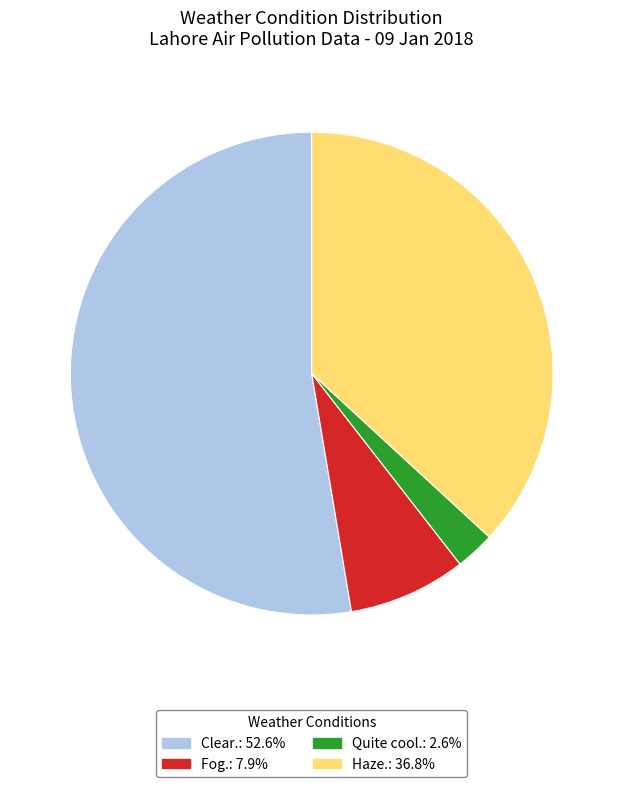

Which category accounts for the majority?

Clear.